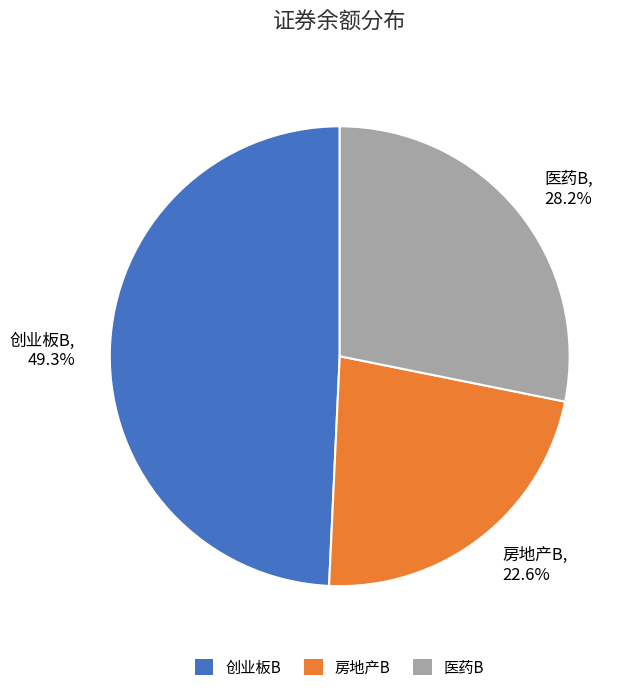

True or false: 医药B accounts for 35% of the total.

False